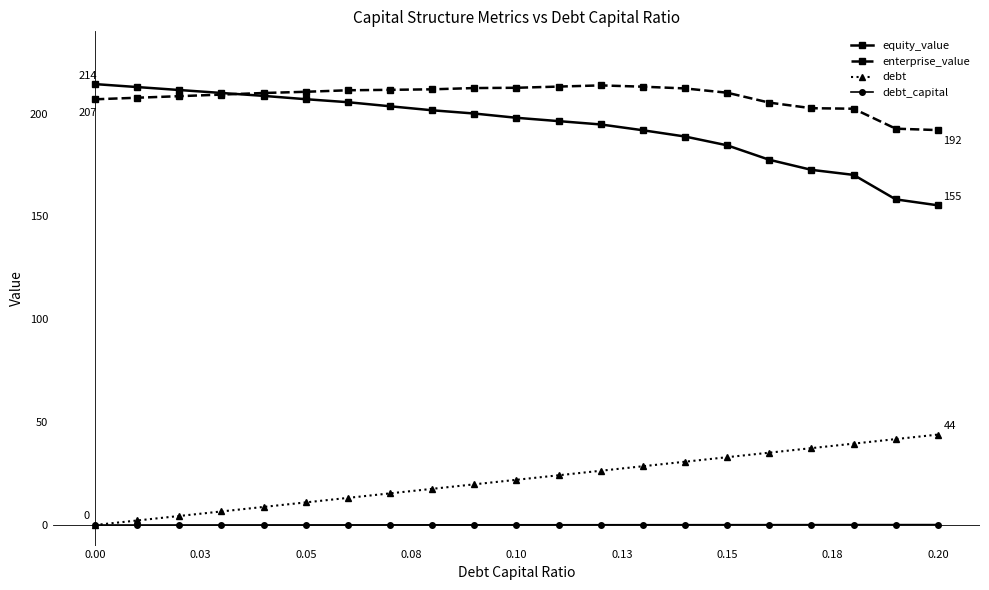

What is the value of the debt point at the 6th from the left?

11.0